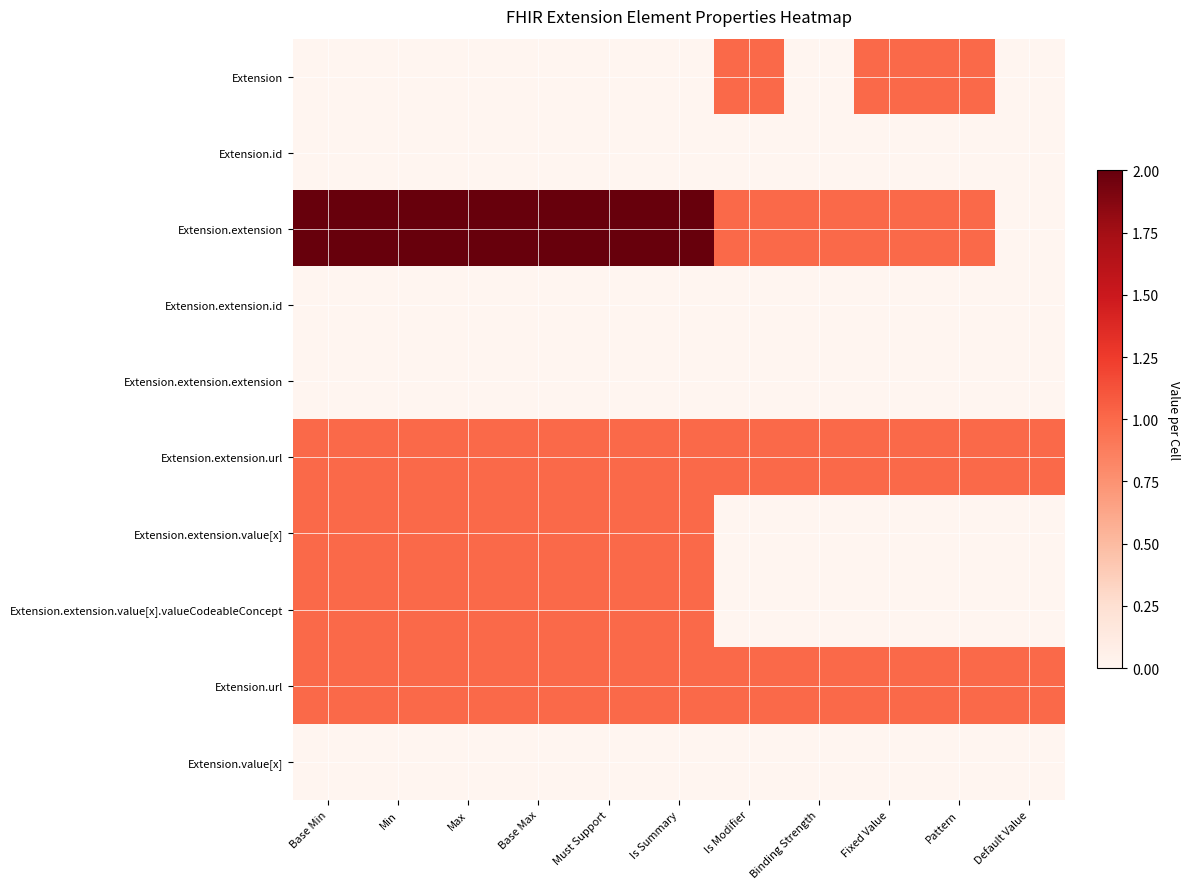

Reading left to right, list all the values displayed in this chart.

Extension: Base Min=0	Min=0	Max=0	Base Max=0	Must Support=0	Is Summary=0	Is Modifier=1	Binding Strength=0	Fixed Value=1	Pattern=1	Default Value=0
Extension.id: Base Min=0	Min=0	Max=0	Base Max=0	Must Support=0	Is Summary=0	Is Modifier=0	Binding Strength=0	Fixed Value=0	Pattern=0	Default Value=0
Extension.extension: Base Min=2	Min=2	Max=2	Base Max=2	Must Support=2	Is Summary=2	Is Modifier=1	Binding Strength=1	Fixed Value=1	Pattern=1	Default Value=0
Extension.extension.id: Base Min=0	Min=0	Max=0	Base Max=0	Must Support=0	Is Summary=0	Is Modifier=0	Binding Strength=0	Fixed Value=0	Pattern=0	Default Value=0
Extension.extension.extension: Base Min=0	Min=0	Max=0	Base Max=0	Must Support=0	Is Summary=0	Is Modifier=0	Binding Strength=0	Fixed Value=0	Pattern=0	Default Value=0
Extension.extension.url: Base Min=1	Min=1	Max=1	Base Max=1	Must Support=1	Is Summary=1	Is Modifier=1	Binding Strength=1	Fixed Value=1	Pattern=1	Default Value=1
Extension.extension.value[x]: Base Min=1	Min=1	Max=1	Base Max=1	Must Support=1	Is Summary=1	Is Modifier=0	Binding Strength=0	Fixed Value=0	Pattern=0	Default Value=0
Extension.extension.value[x].valueCodeableConcept: Base Min=1	Min=1	Max=1	Base Max=1	Must Support=1	Is Summary=1	Is Modifier=0	Binding Strength=0	Fixed Value=0	Pattern=0	Default Value=0
Extension.url: Base Min=1	Min=1	Max=1	Base Max=1	Must Support=1	Is Summary=1	Is Modifier=1	Binding Strength=1	Fixed Value=1	Pattern=1	Default Value=1
Extension.value[x]: Base Min=0	Min=0	Max=0	Base Max=0	Must Support=0	Is Summary=0	Is Modifier=0	Binding Strength=0	Fixed Value=0	Pattern=0	Default Value=0